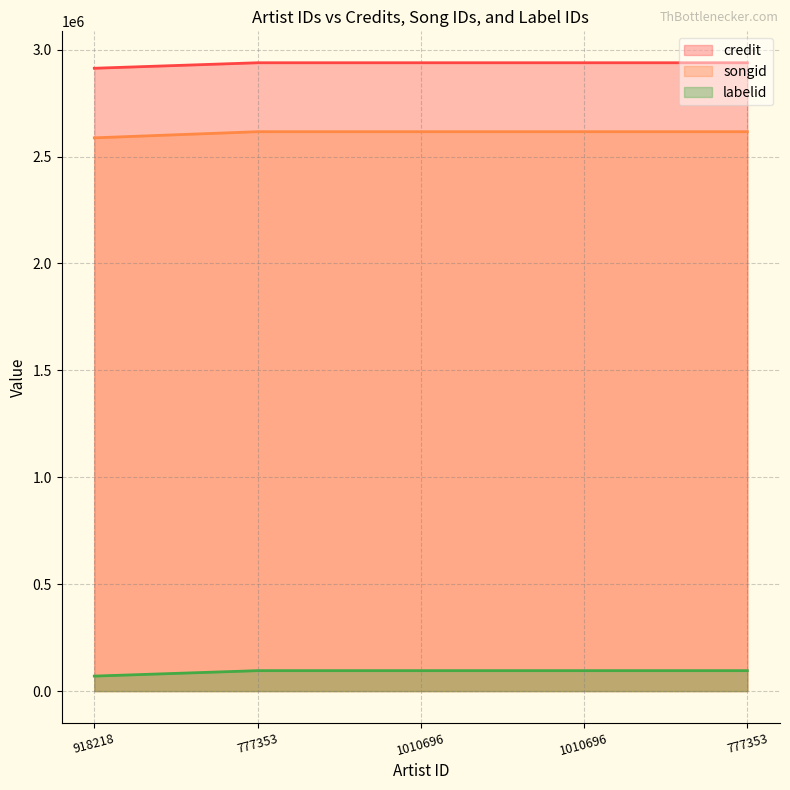

What is the spread (max minus min) of values at 1010696?

2843307